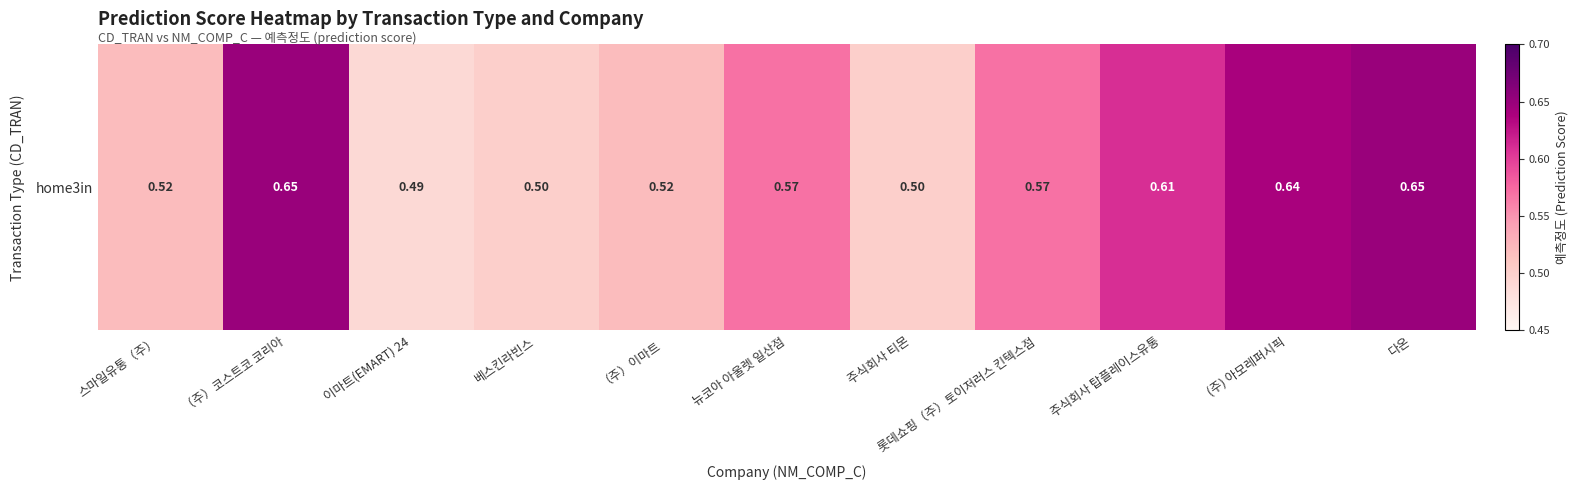

Rank the categories by value from highest to lowest.

（주）코스트코 코리아, 다온, (주) 아모레퍼시픽, 주식회사 탑플레이스유통, 뉴코아 아울렛 일산점, 롯데쇼핑（주）토이저러스 킨텍스점, 스마일유통（주）, （주）이마트, 베스킨라빈스, 주식회사 티몬, 이마트(EMART) 24